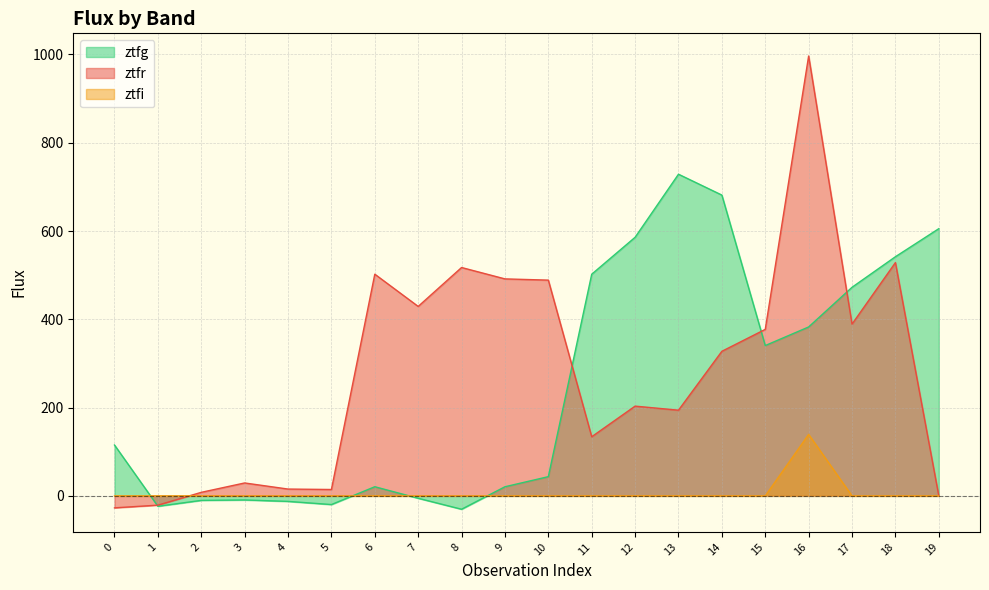

Where does the ztfr series first go above 327?

6